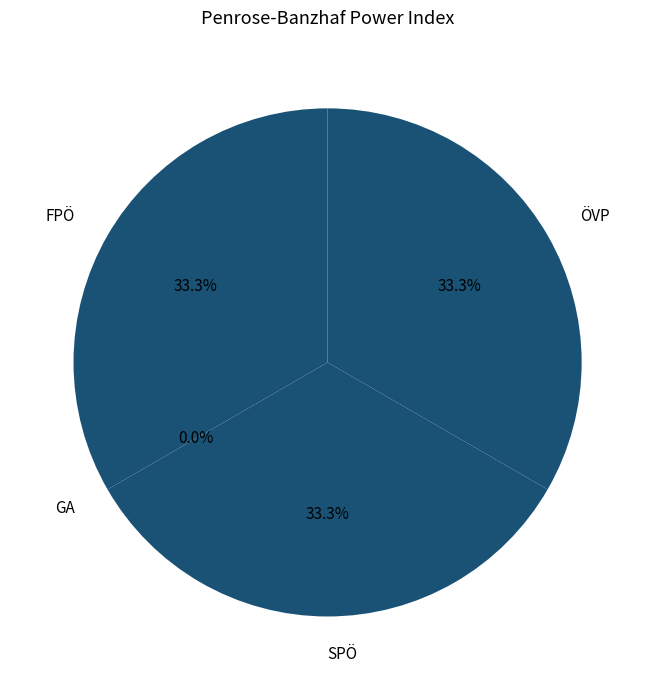

Which slice is the largest?

FPÖ